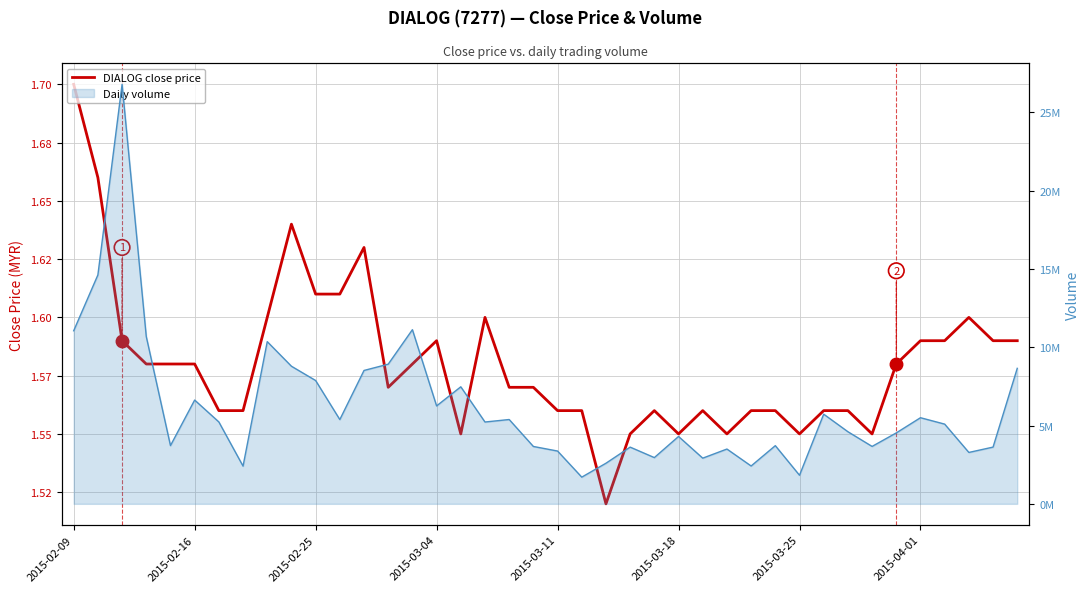

In close: DIALOG close price, how many points are lower than both neighbors (excluding endpoints)?

7